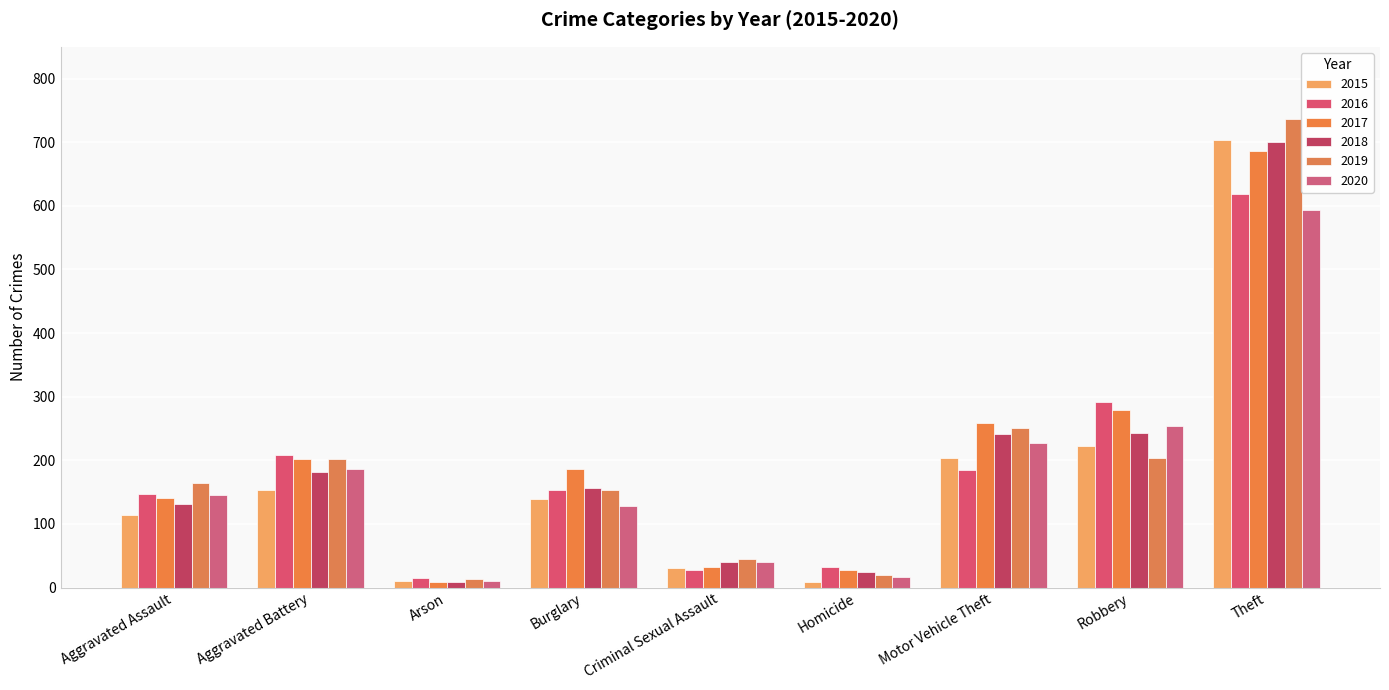

Count the number of data series in this chart.

6